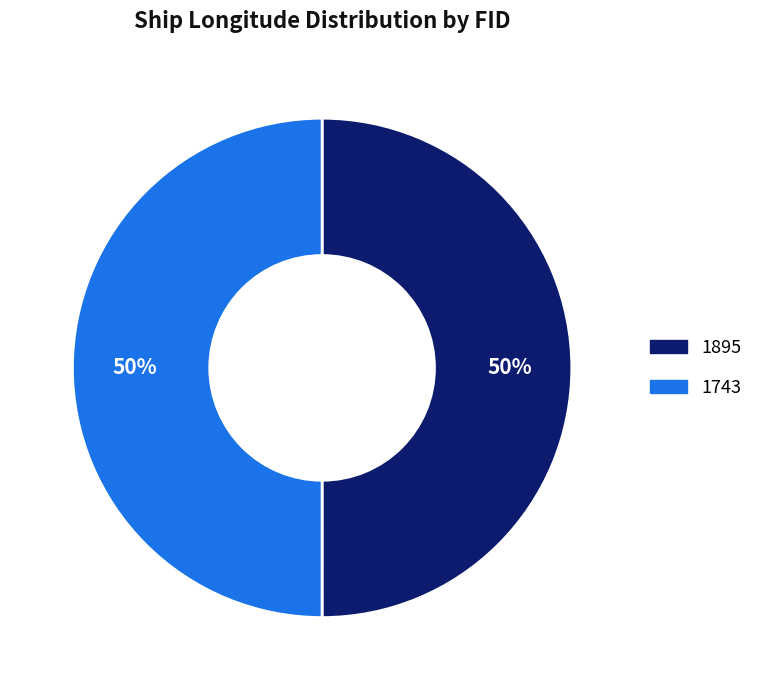

What is the ratio of the value at 1895 to the value at 1743?

1.0